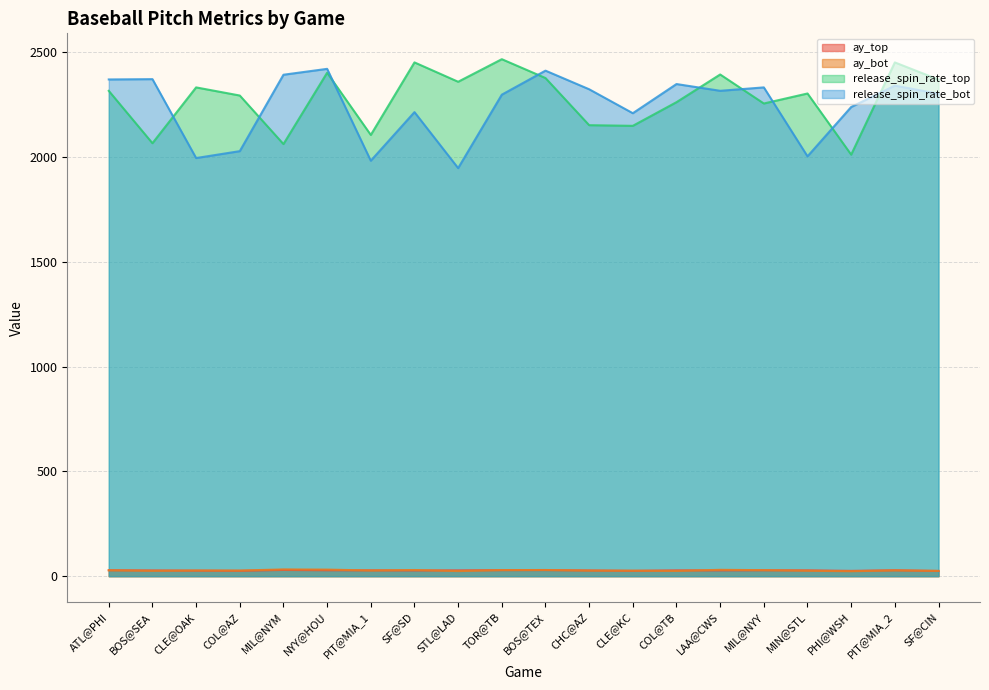

Which series has the largest total across all categories?

release_spin_rate_top